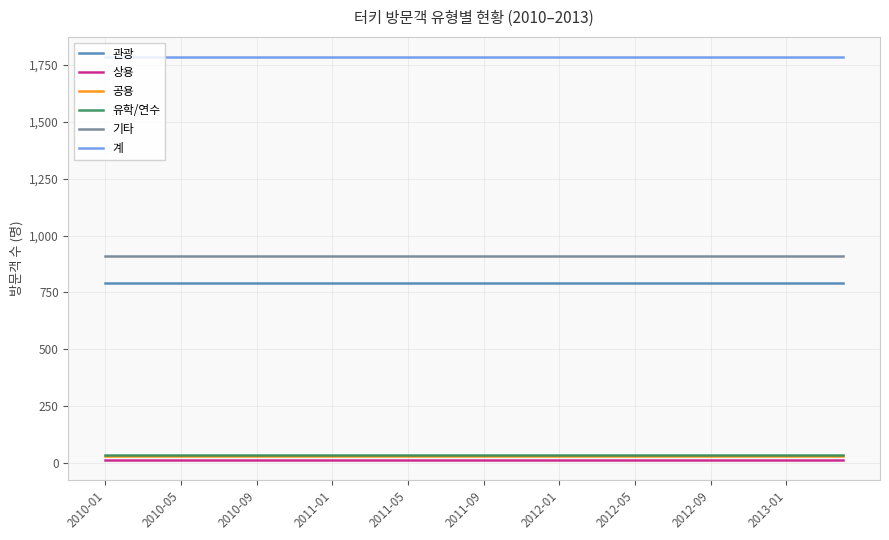

True or false: 유학/연수 and 계 cross at least once.

False